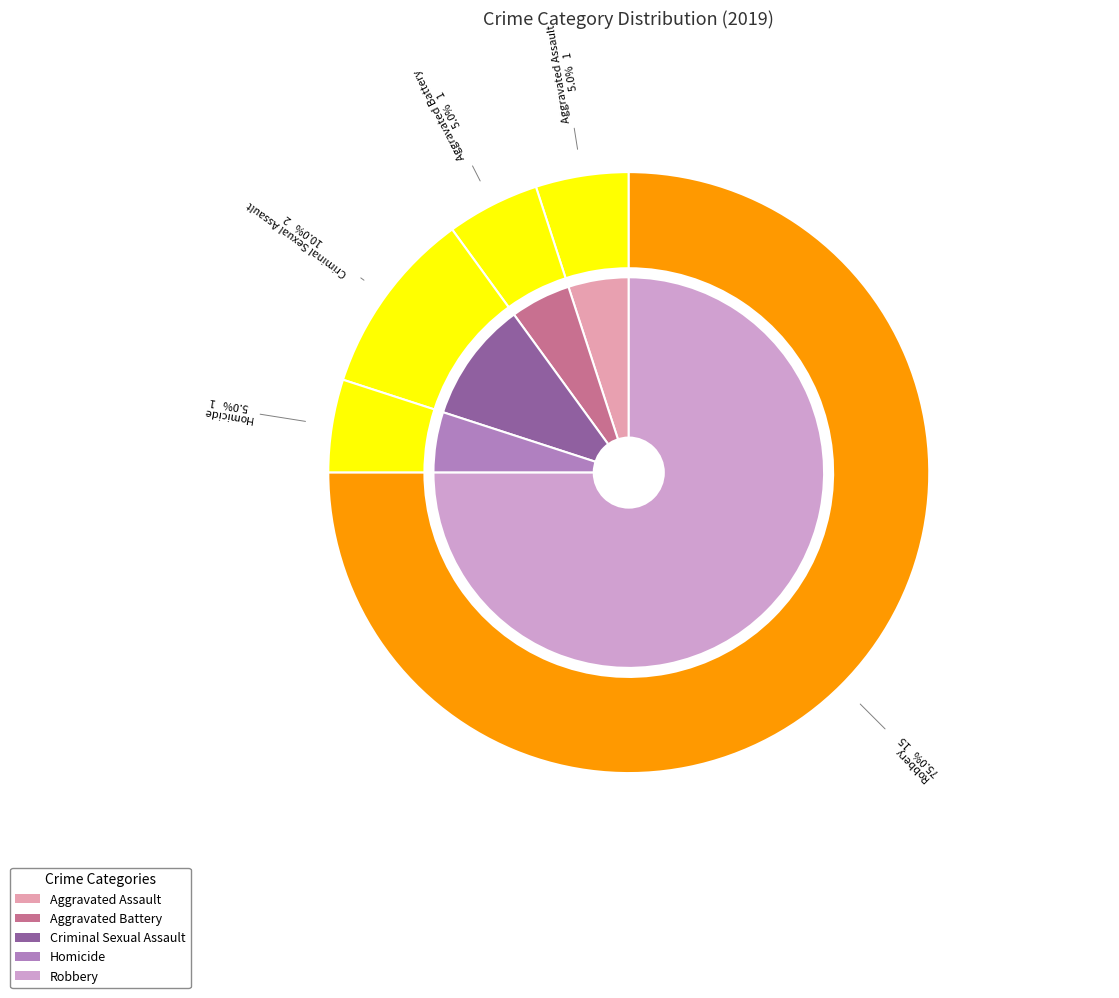

Is there a majority slice in this chart?

Yes